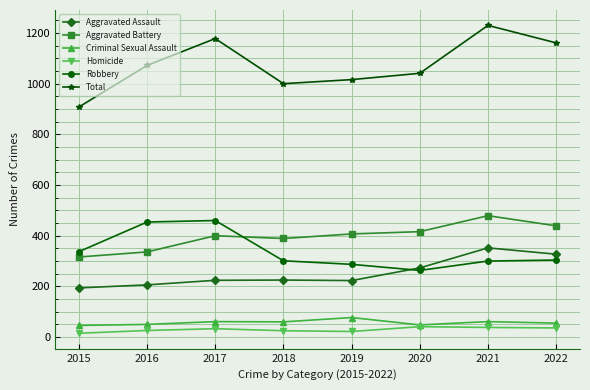

What is the difference between the Criminal Sexual Assault values at 2022 and 2021?

6